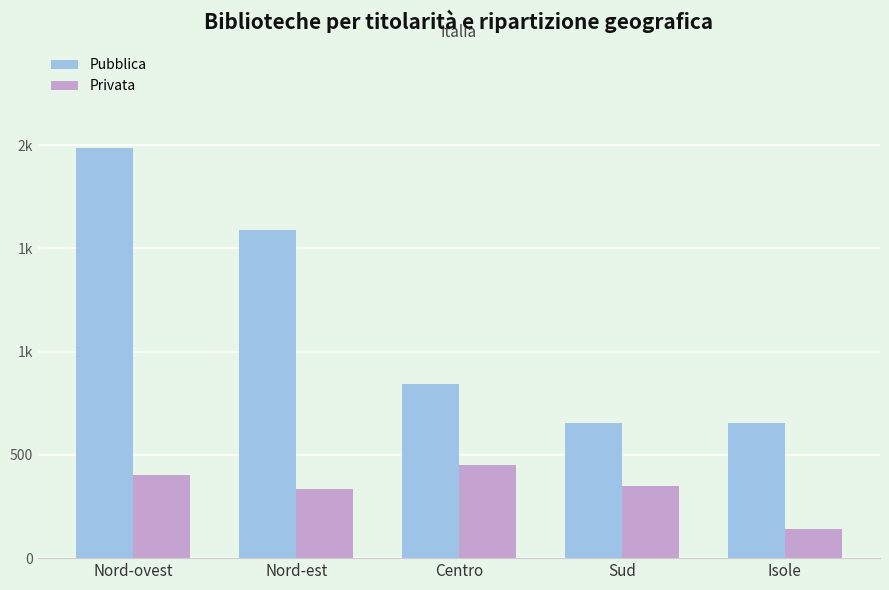

Which series changed the most between Nord-est and Centro?

Pubblica